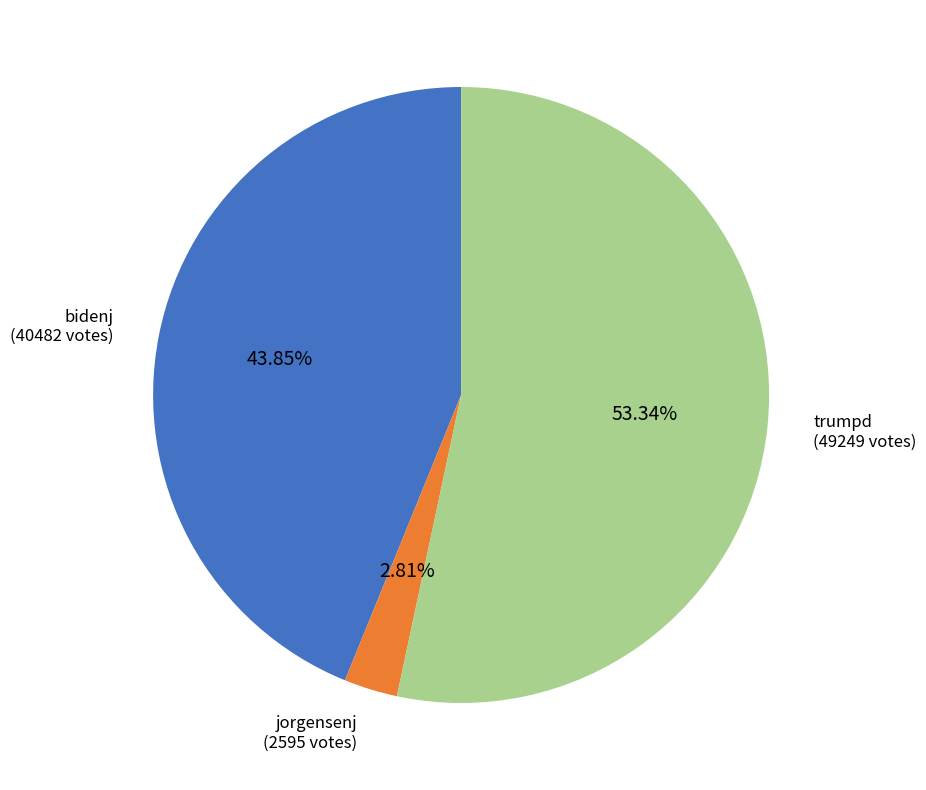

Between bidenj and trumpd, which is larger?

trumpd